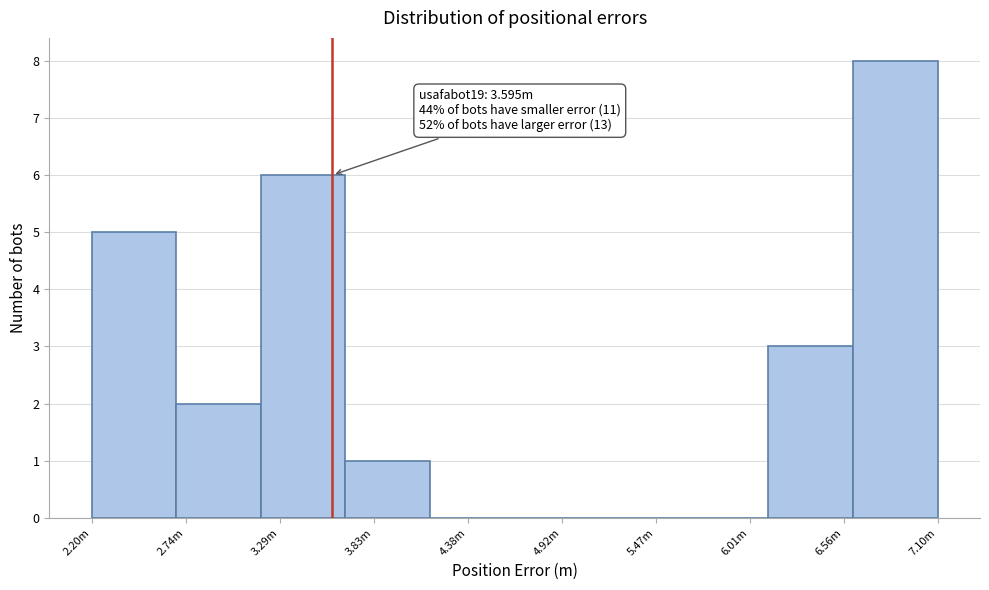

Reading right to left, transcribe all the data shown in this chart.

7.10m=8	6.56m=3	6.01m=0	5.47m=0	4.92m=0	4.38m=0	3.83m=1	3.29m=6	2.74m=2	2.20m=5